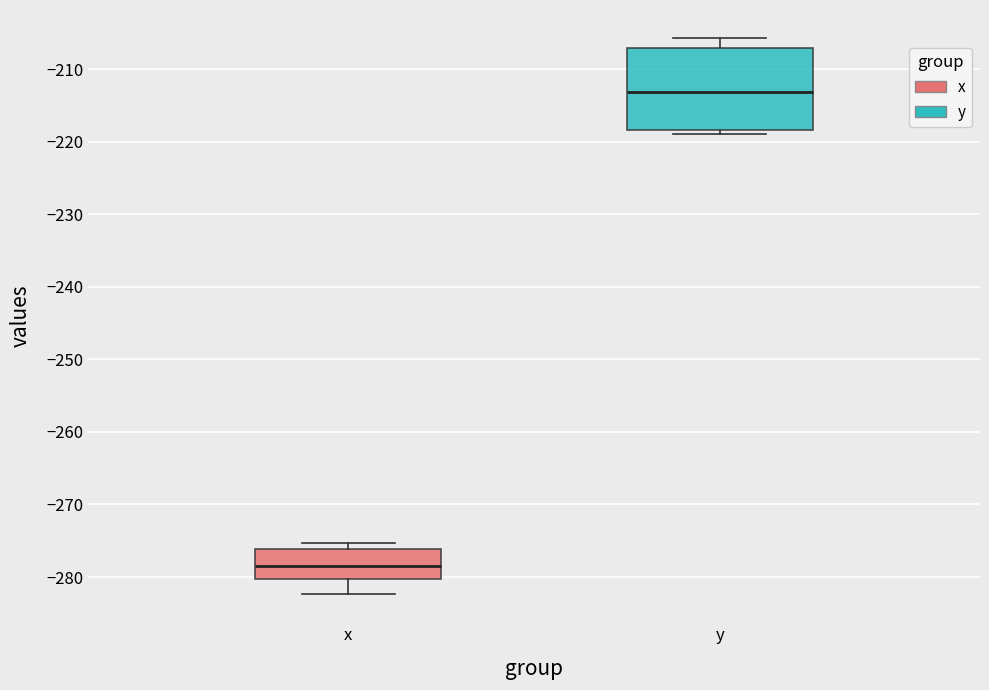

Comparing the boxes themselves (not the whiskers), which one is the tallest?

y